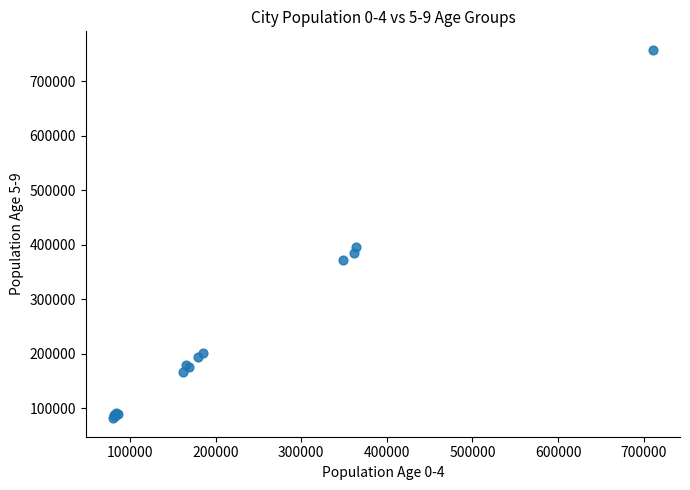

What Y value in the scatter plot is closest to 419784?

395759